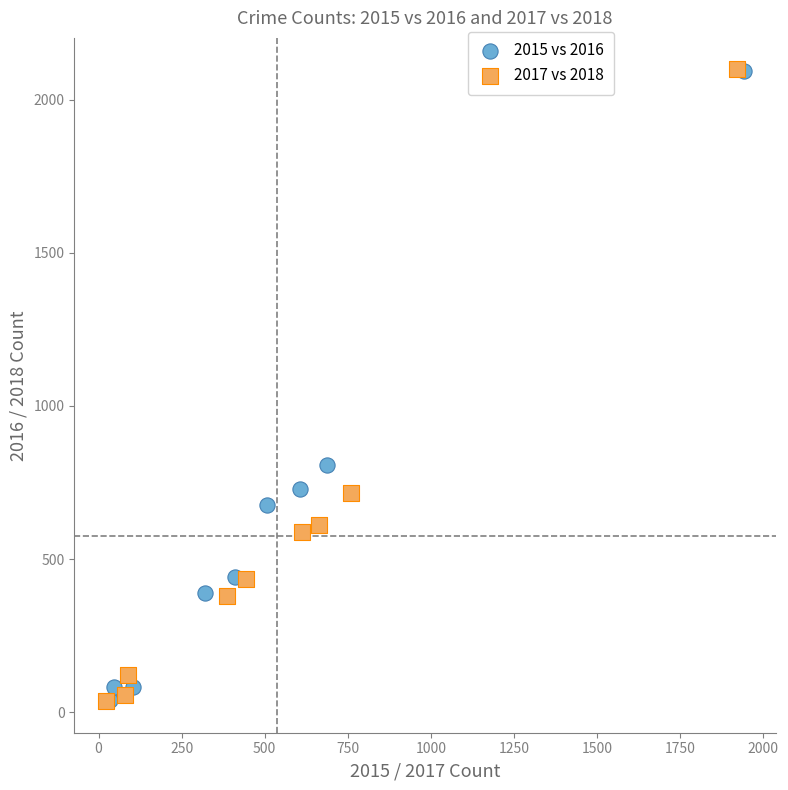

Which series has the largest Y range (max minus min)?

2017 vs 2018